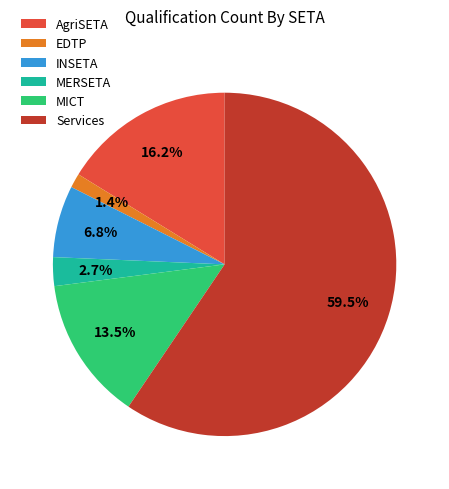

Combined, what portion of the pie is AgriSETA and MERSETA?

18.9%